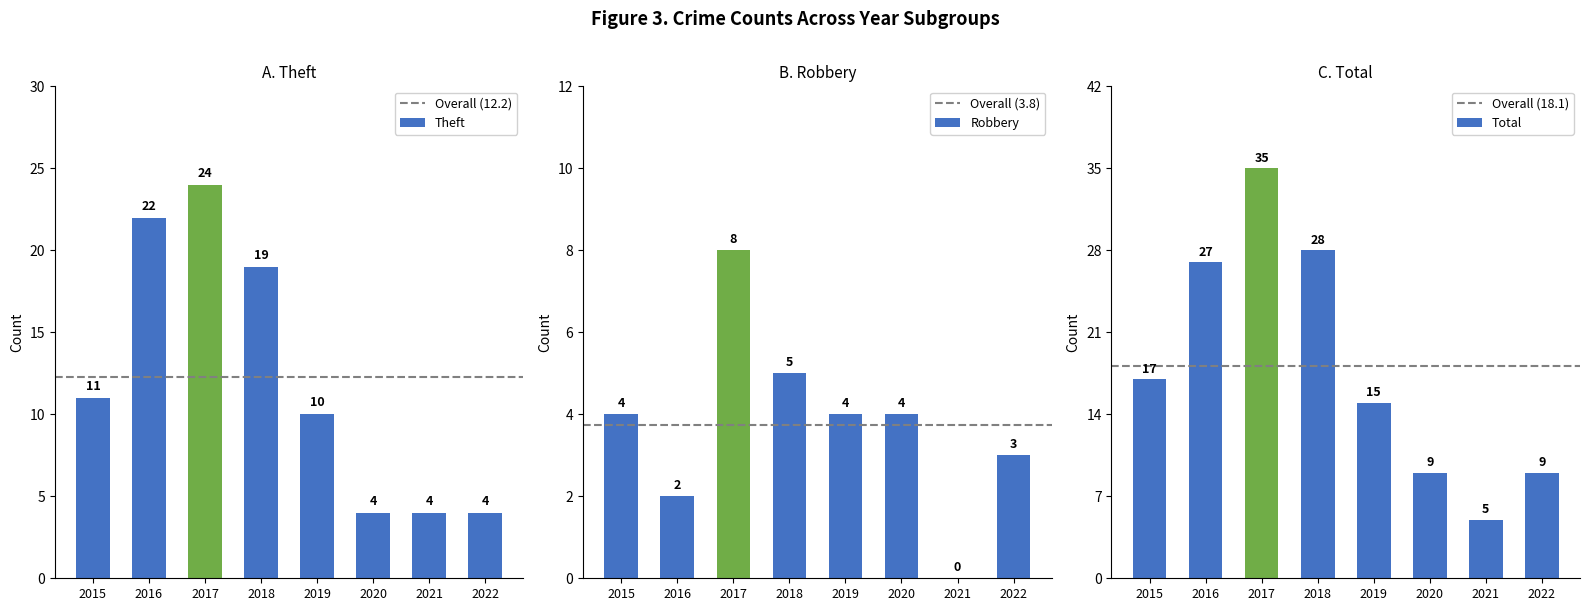

How many bars are there in total?

24